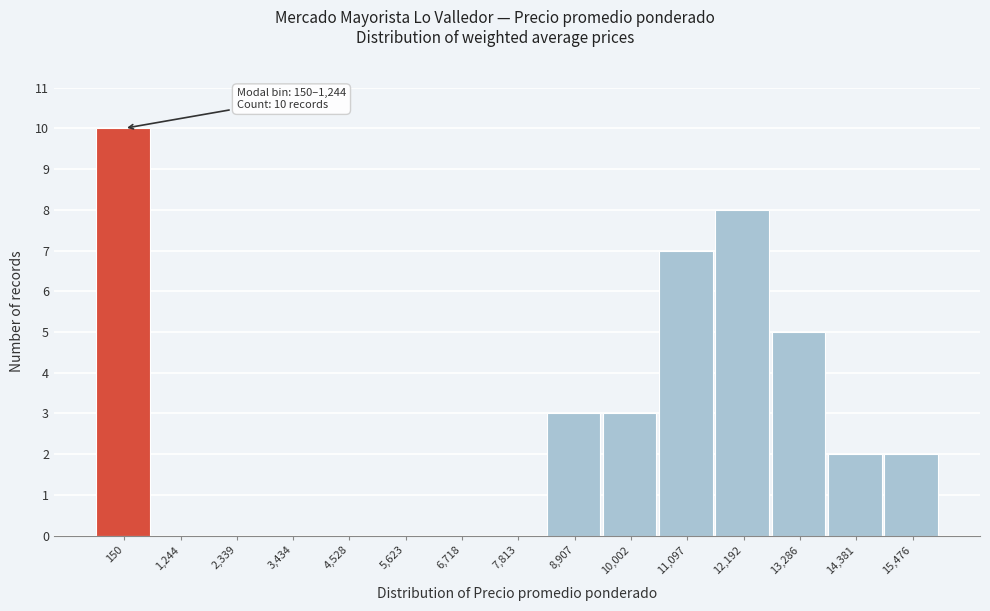

Reading left to right, what are all the values shown in this chart?

150=10	1,244=0	2,339=0	3,434=0	4,528=0	5,623=0	6,718=0	7,813=0	8,907=3	10,002=3	11,097=7	12,192=8	13,286=5	14,381=2	15,476=2